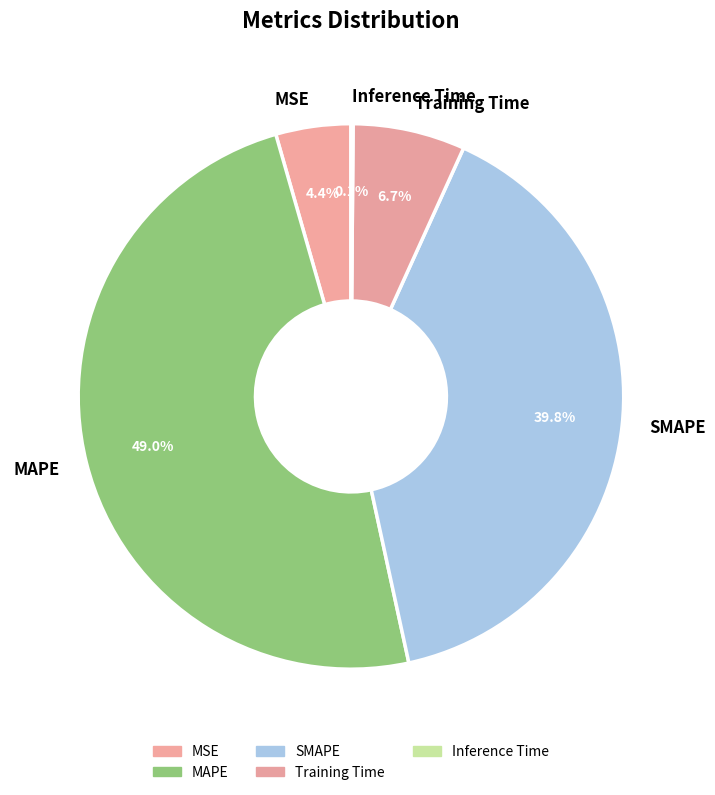

Between SMAPE and MSE, which is larger?

SMAPE